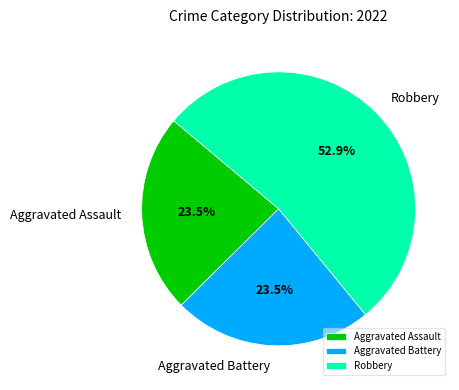

Combined, what portion of the pie is Aggravated Assault and Robbery?

76.5%